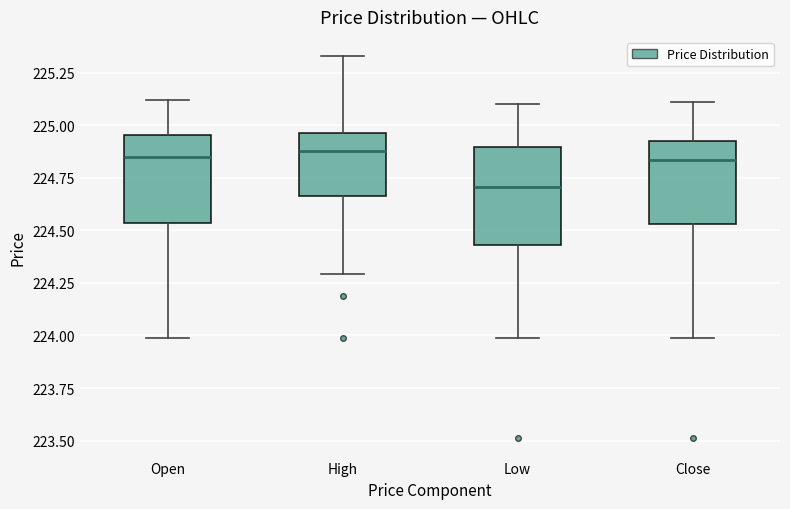

Reading left to right, read every box against the y-axis: the position of its median line, the range the box covers, and the ends of its whiskers. The values are not printed on the chart, so give them approximately, as read against the axis.

Open: median 224.85, box 224.55 to 224.95, whiskers 224.00 to 225.10
High: median 224.90, box 224.65 to 224.95, whiskers 224.30 to 225.35
Low: median 224.70, box 224.45 to 224.90, whiskers 224.00 to 225.10
Close: median 224.85, box 224.55 to 224.95, whiskers 224.00 to 225.10